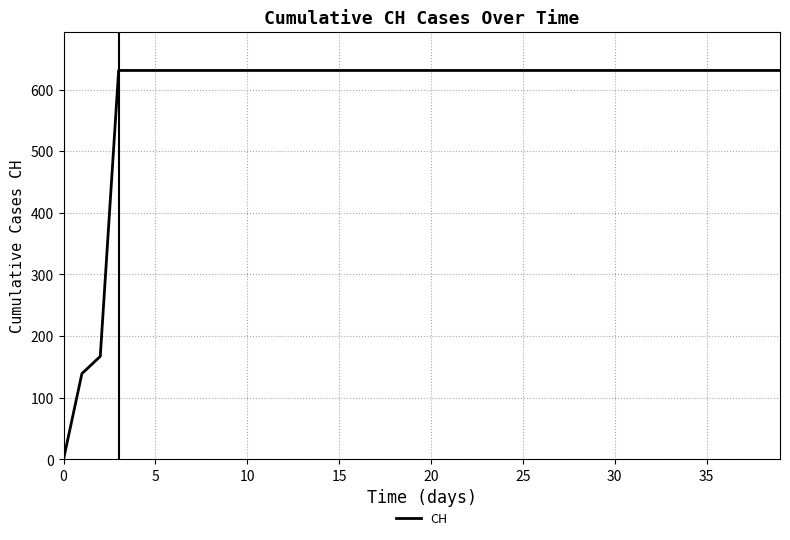

What is the maximum value shown in the chart?

631